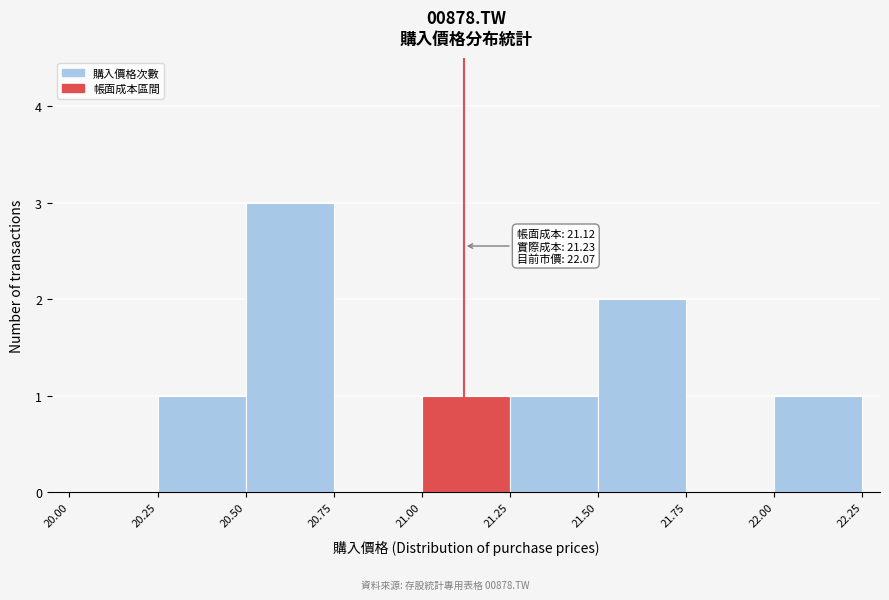

Over which range of the x-axis is the bar tallest?

20.50 to 20.75